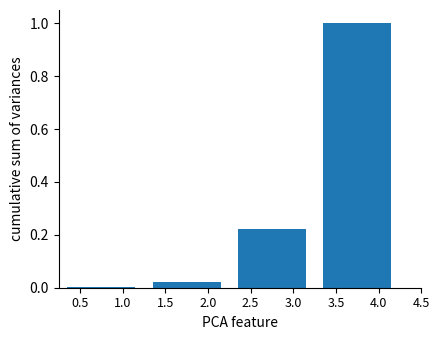

Between 2.5 and 3.5, which is larger?

3.5